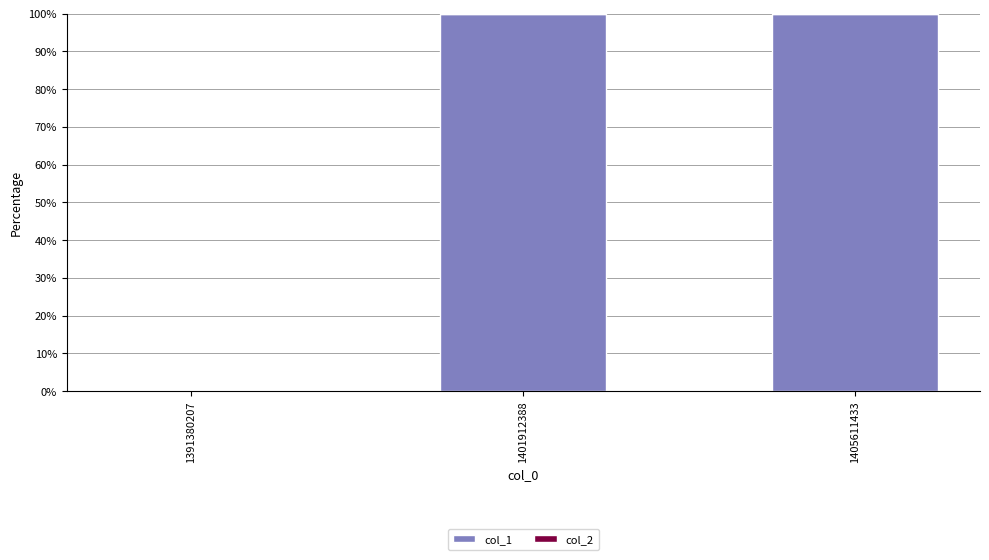

What is the sum of all values?

200